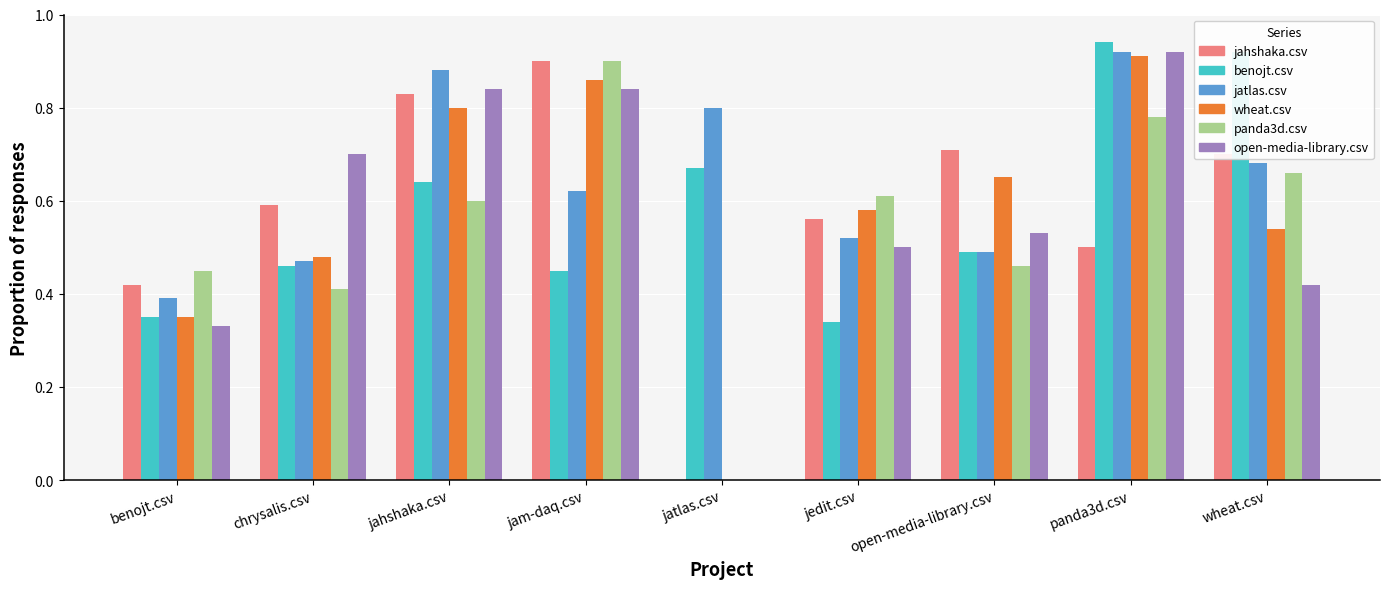

At which label does jahshaka.csv reach its peak?

jam-daq.csv